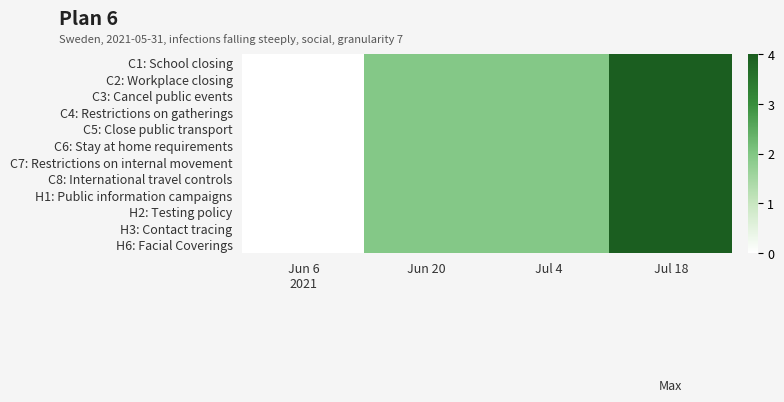

Rank the series at Jun 6 2021 from highest to lowest value.

C1: School closing, C2: Workplace closing, C3: Cancel public events, C4: Restrictions on gatherings, C5: Close public transport, C6: Stay at home requirements, C7: Restrictions on internal movement, C8: International travel controls, H1: Public information campaigns, H2: Testing policy, H3: Contact tracing, H6: Facial Coverings